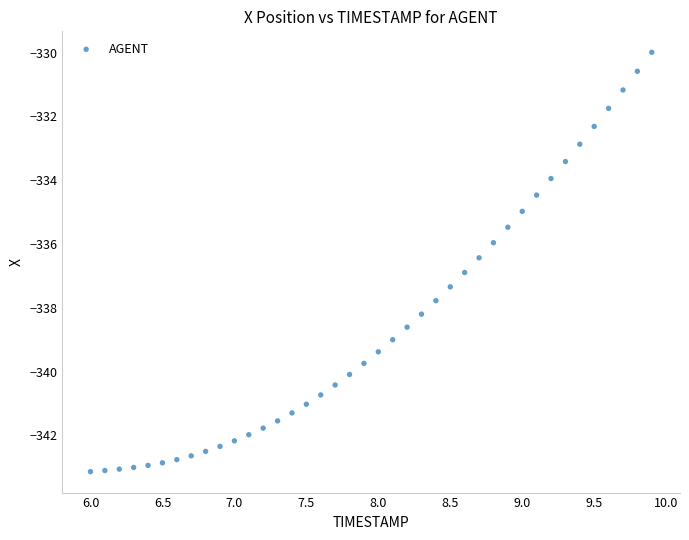

What is the range of X values (max minus min)?

3.9